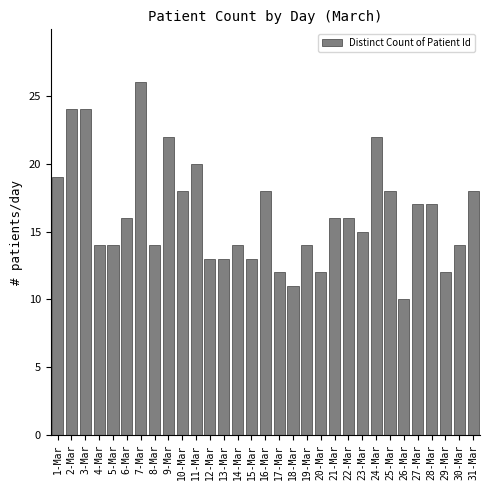

True or false: the data shows 10 at 27-Mar.

False